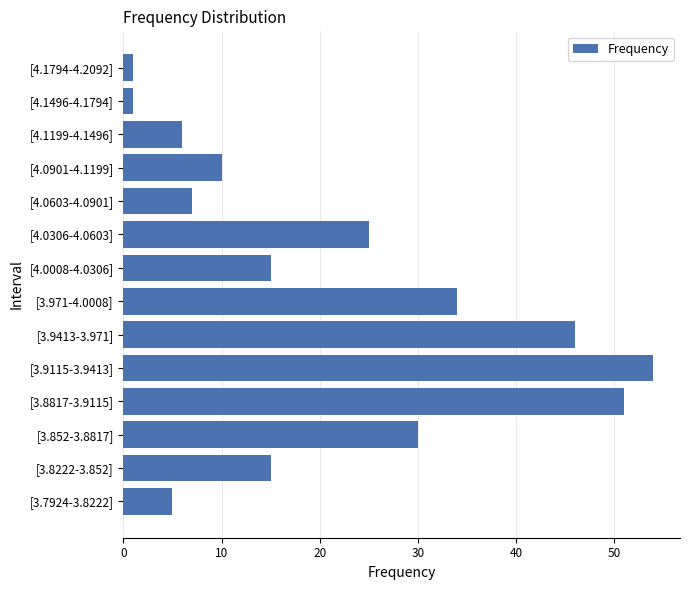

What is the difference between the second highest and minimum values?

50